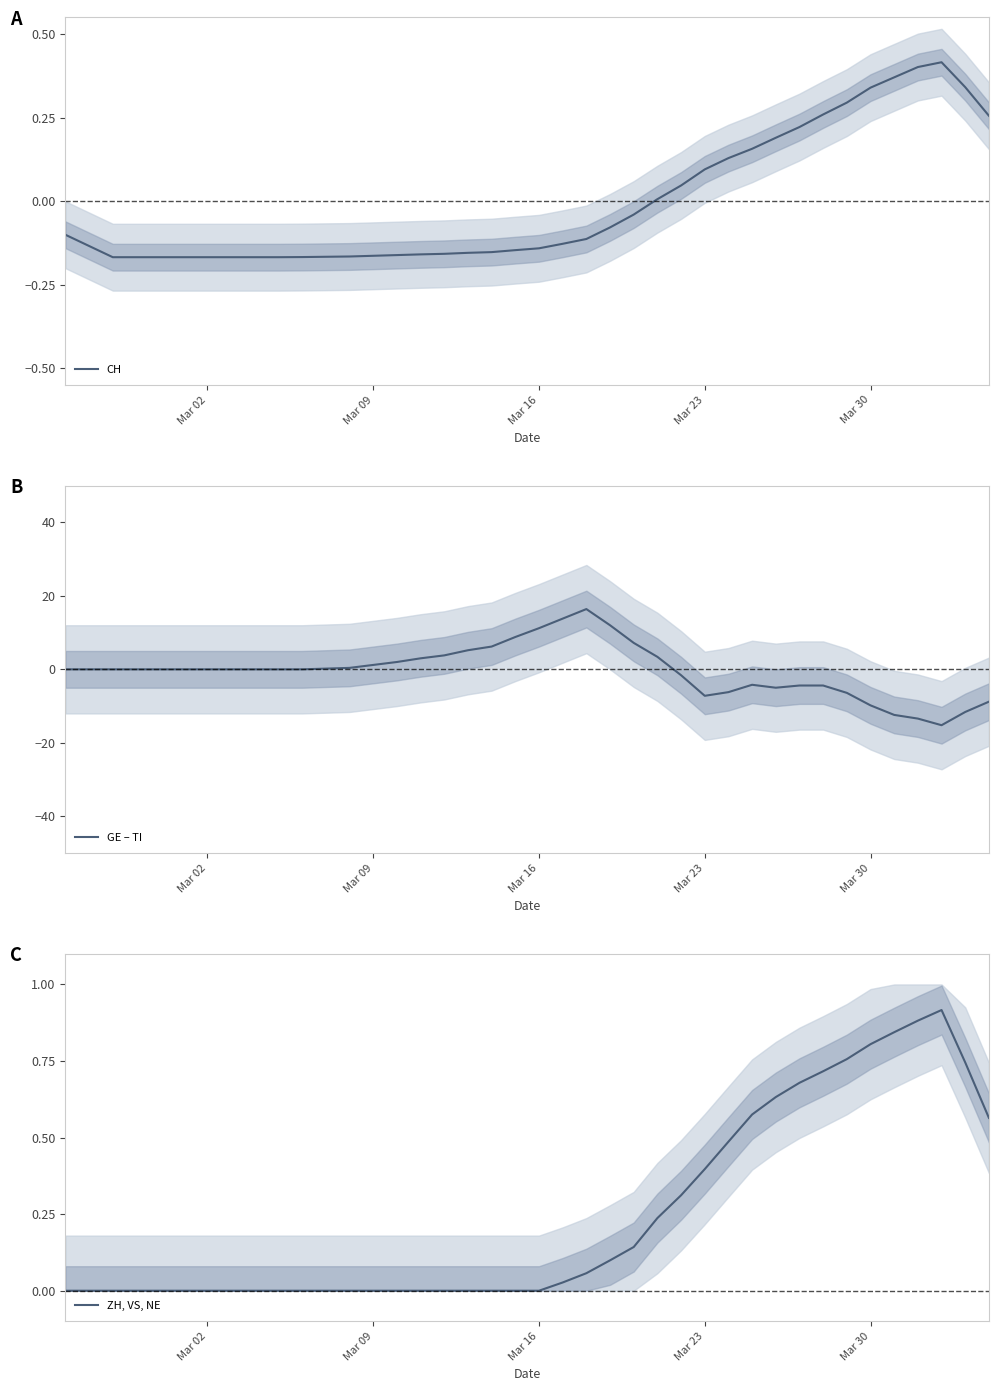

How many distinct data groups are displayed?

3